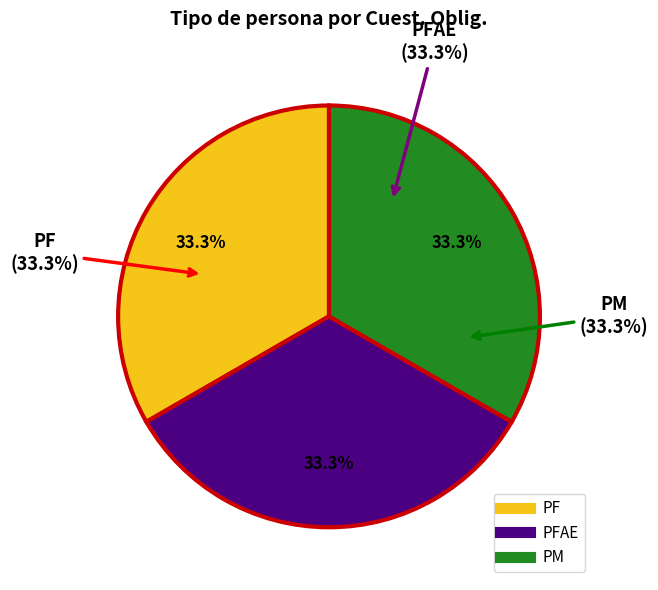

Which slice is the smallest?

PF